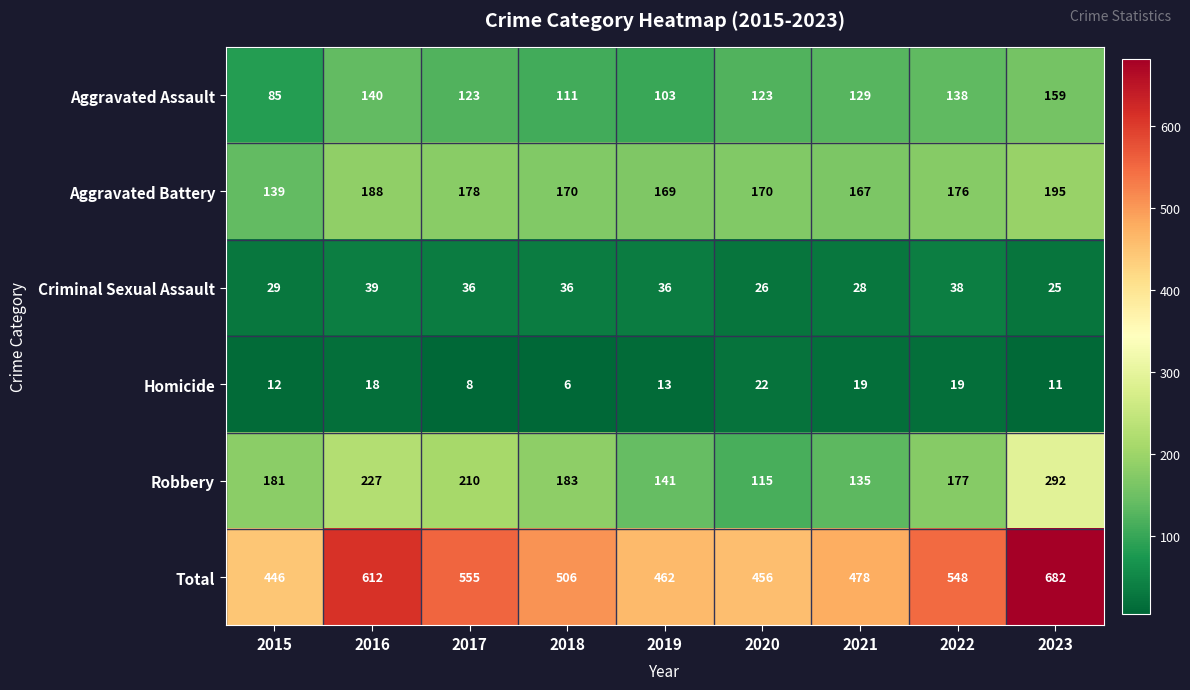

At which label does Homicide reach its peak?

2020